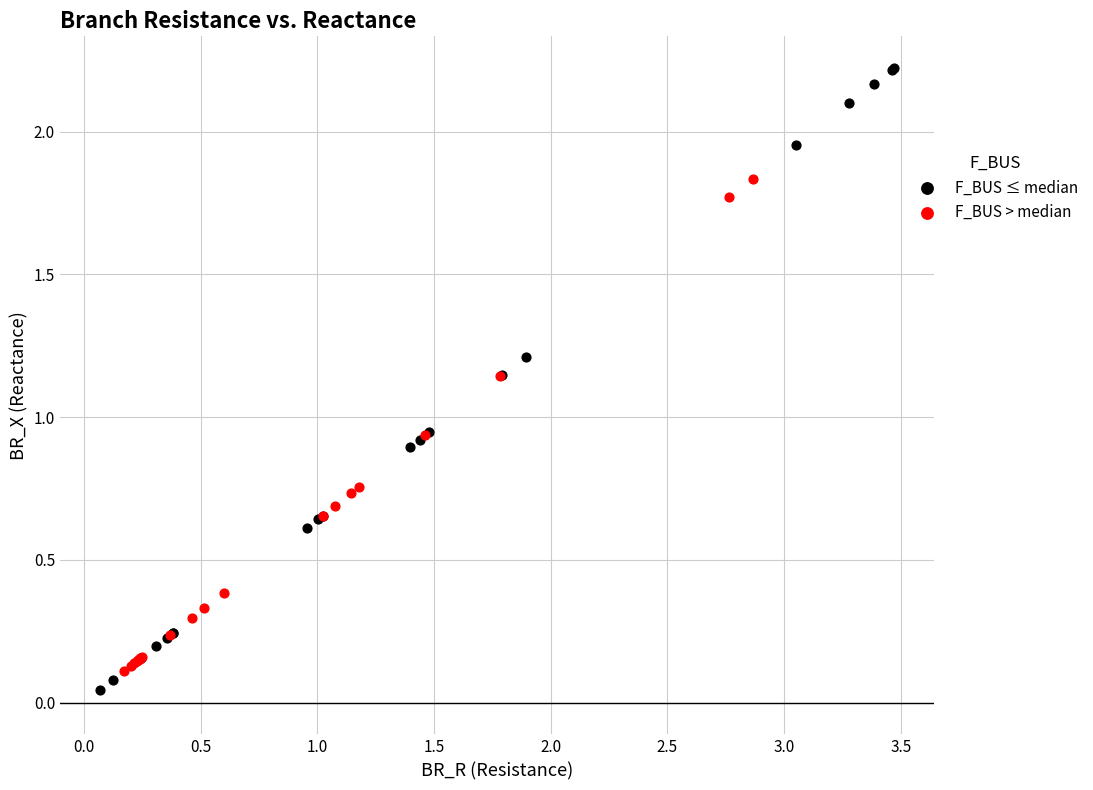

Which series reaches the maximum Y coordinate?

F_BUS ≤ median